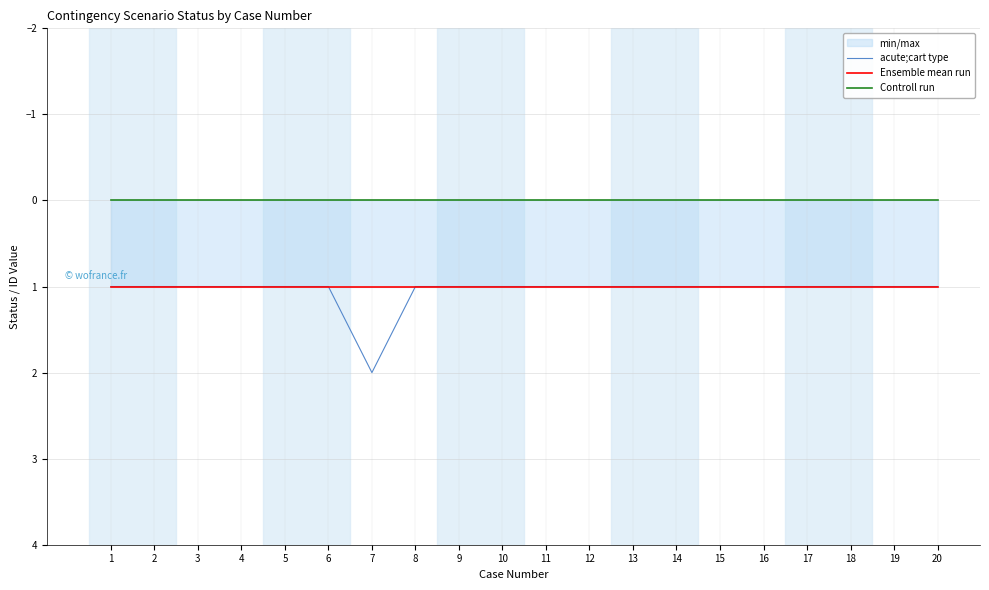

True or false: acute;cart type has more than 2 points higher than both neighbors.

False